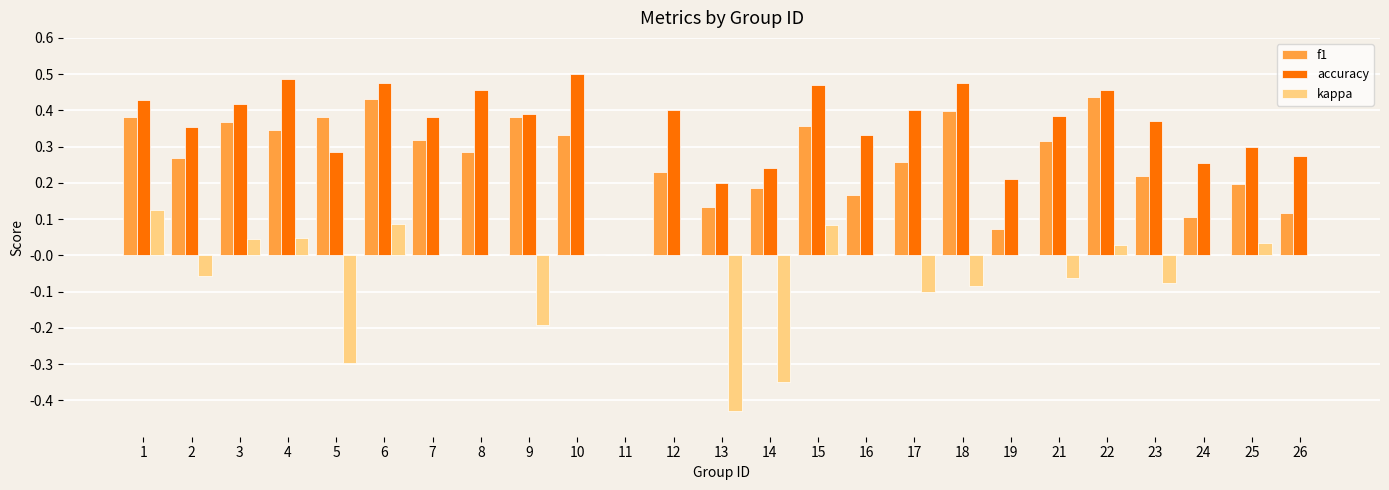

Which label corresponds to the largest value in the chart?

10